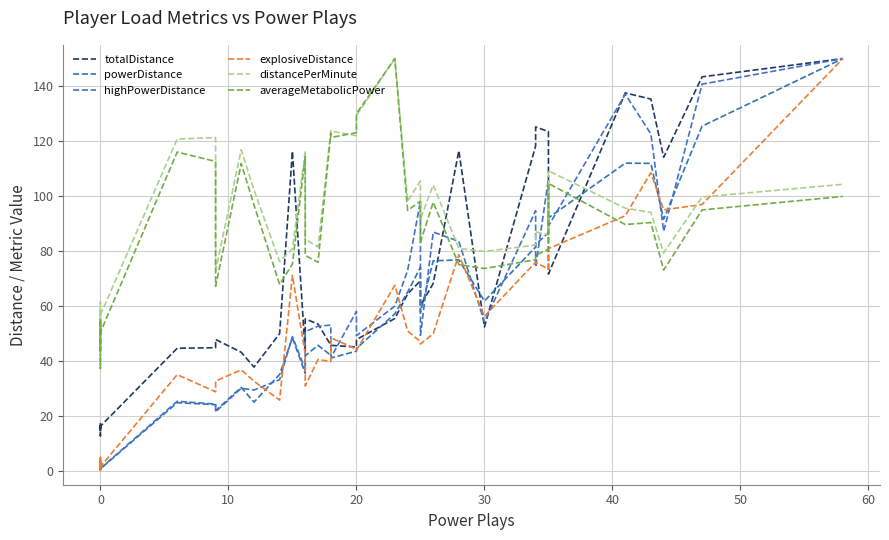

What is the maximum value for explosiveDistance?

150.0